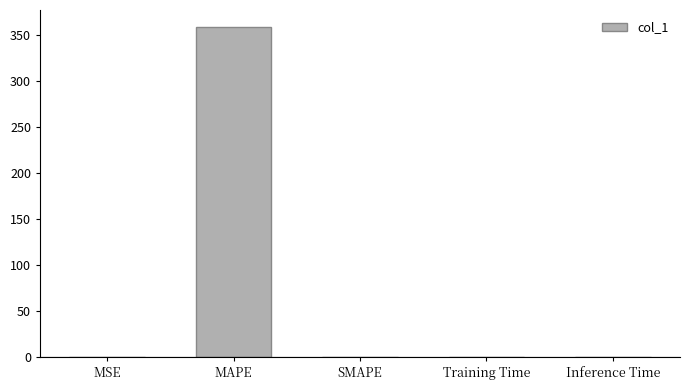

What is the greatest value displayed?

359.1